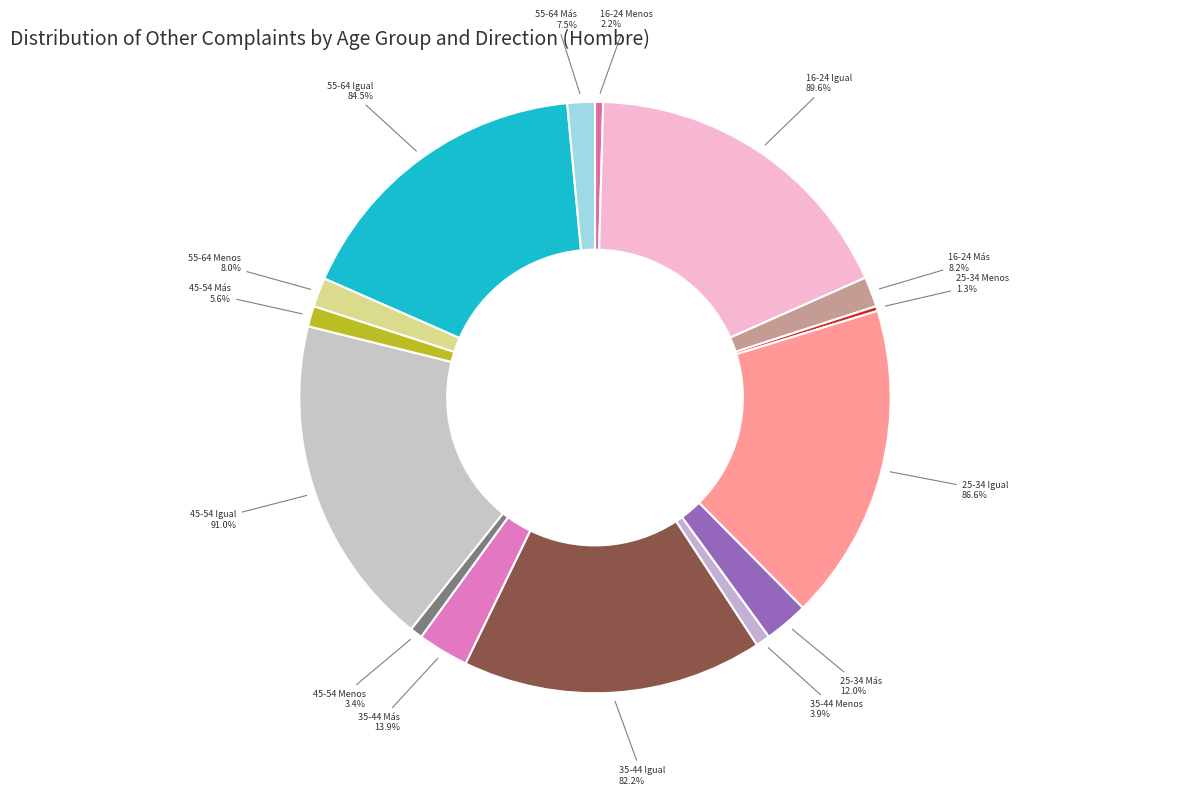

What is the largest slice in the pie chart?

45-54 Igual